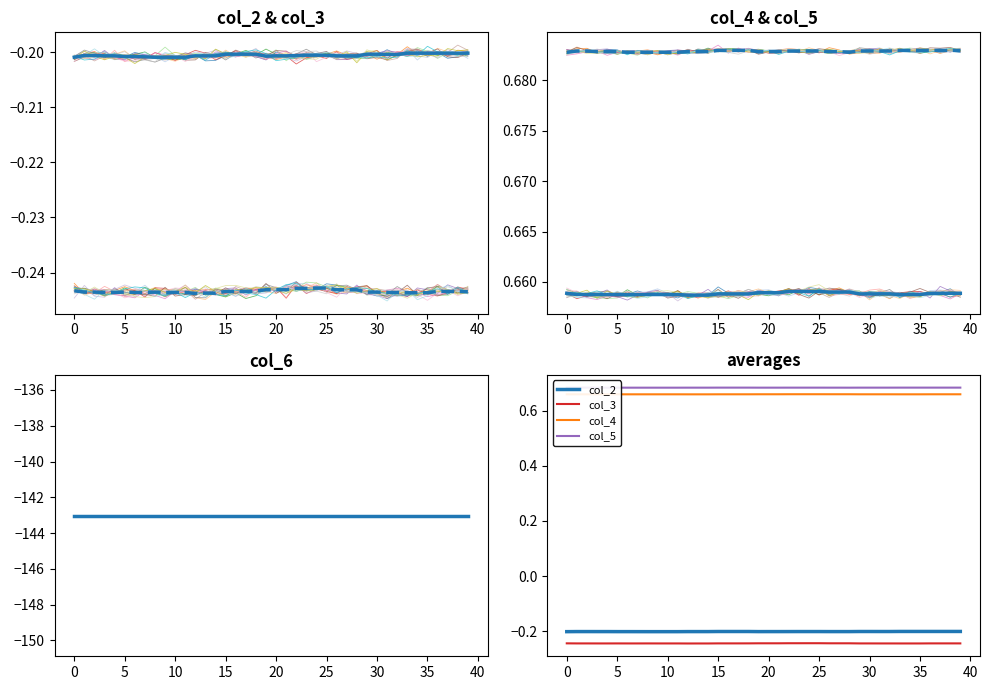

What is the maximum value shown in the chart?

0.7